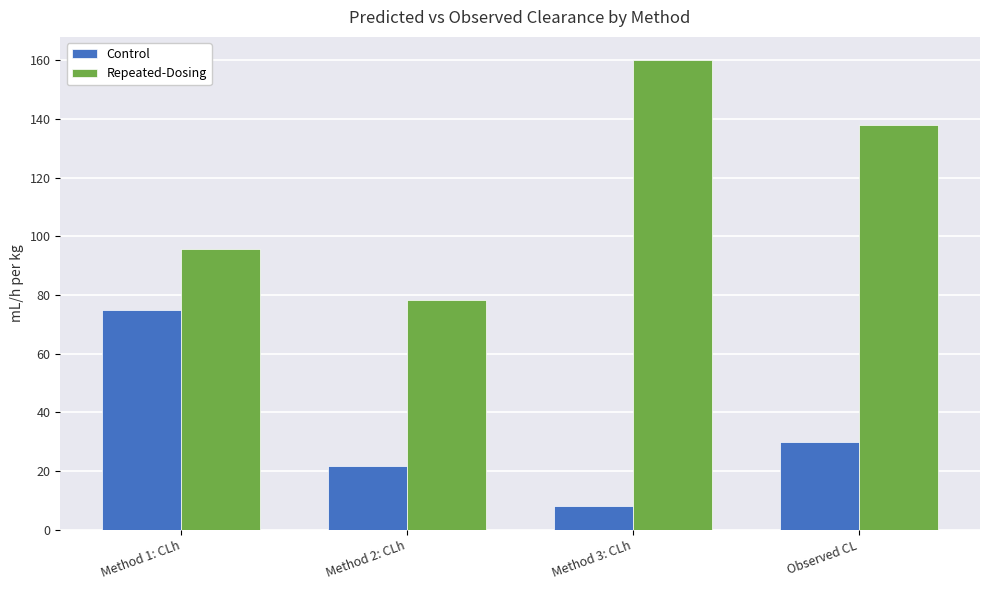

Is the value of Repeated-Dosing at Observed CL greater than the value of Control at Observed CL?

Yes